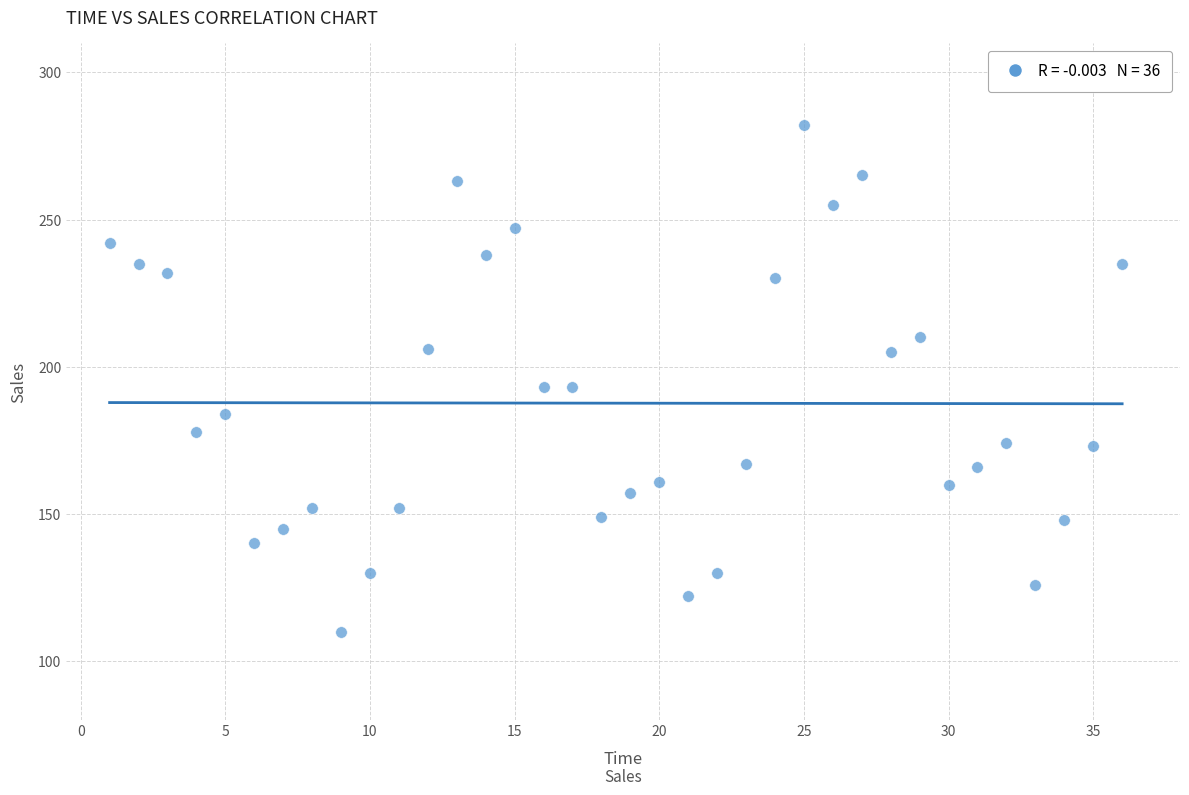

What is the range of Y values (max minus min)?

172